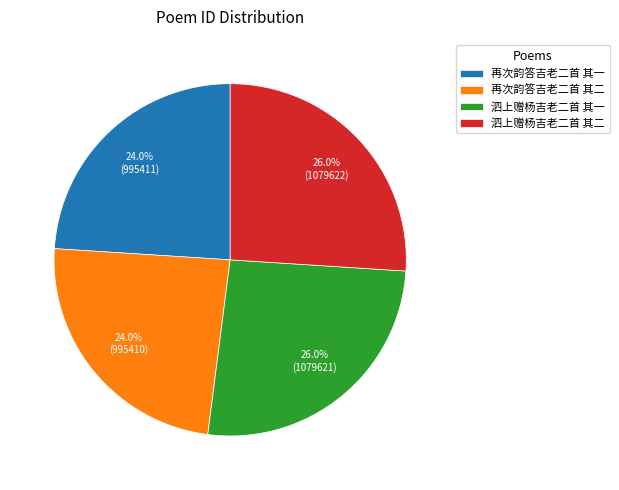

How many slices are in this pie chart?

4